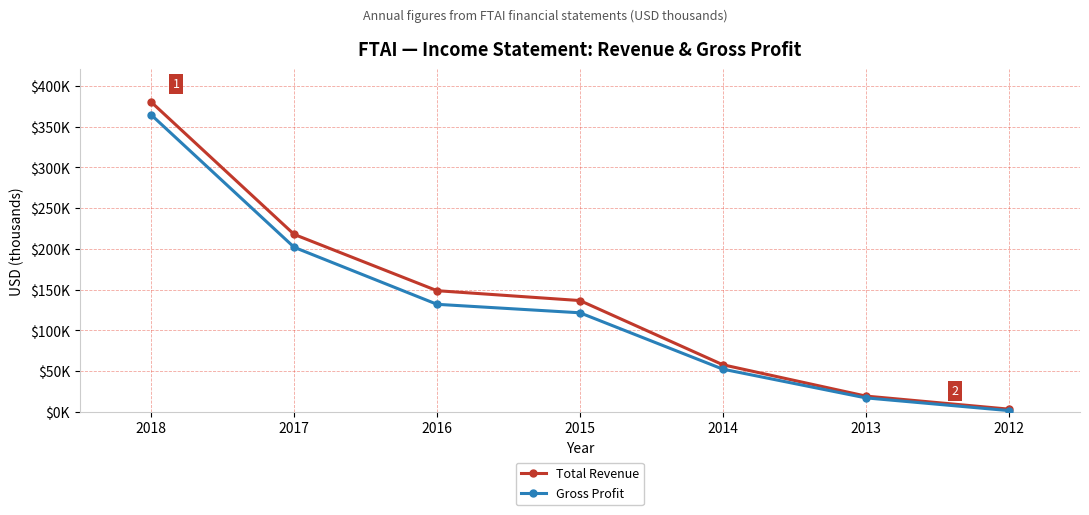

True or false: Gross Profit has more than 0 points higher than both neighbors.

False